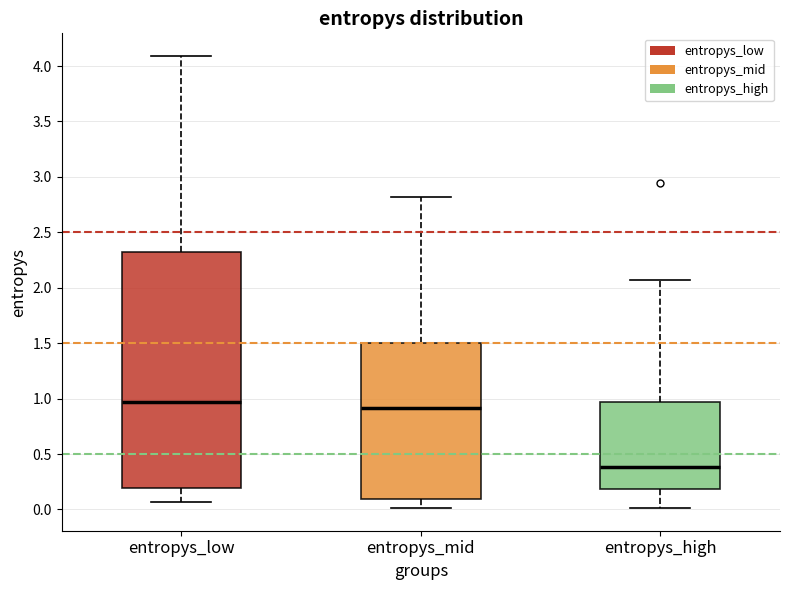

Which box is the tallest, from its lower edge to its upper edge?

entropys_low